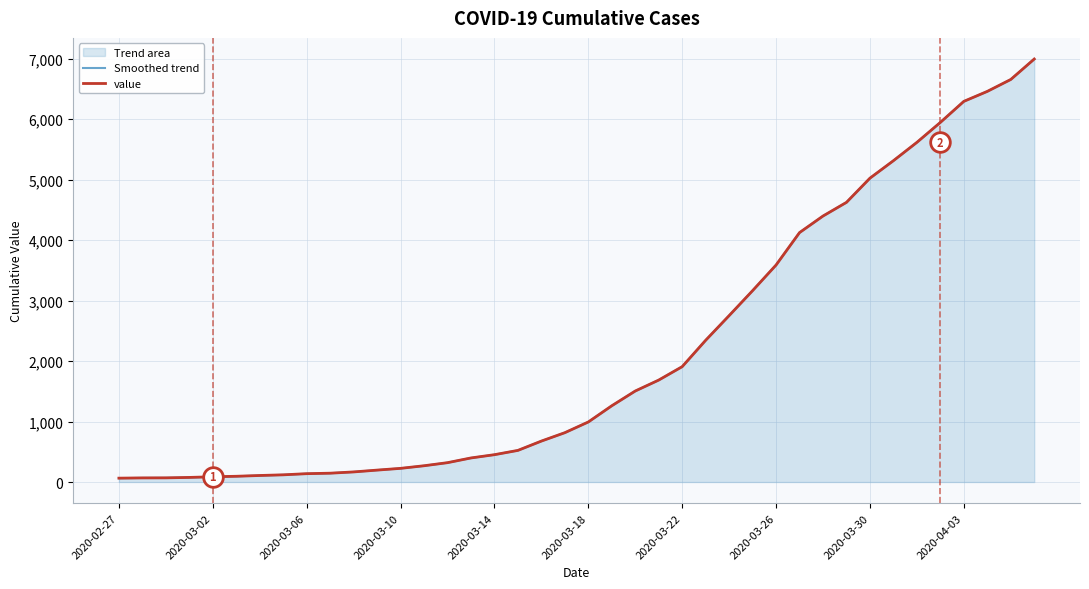

At which category is the sum across all series the highest?

39